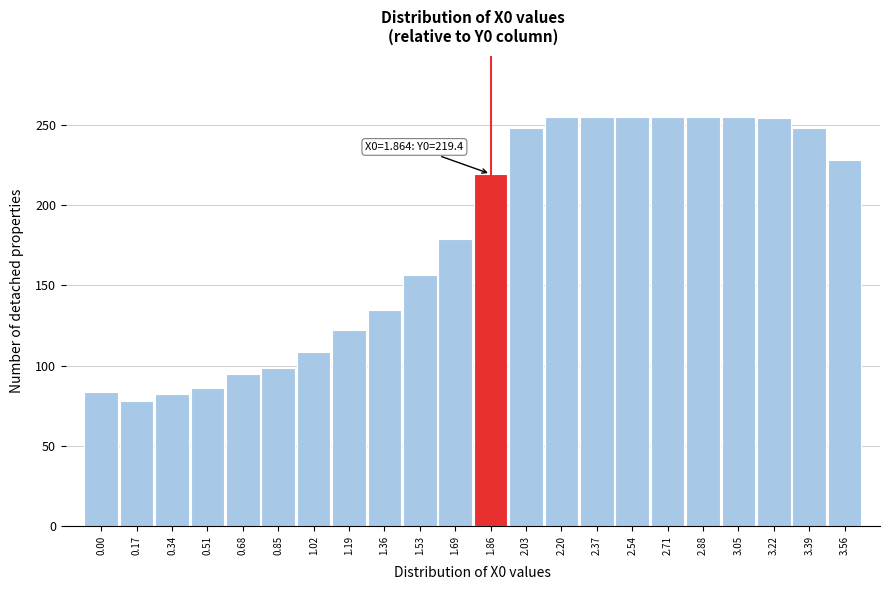

Approximately how many times larger is the value at 0.51 compared to 3.39?

0.3